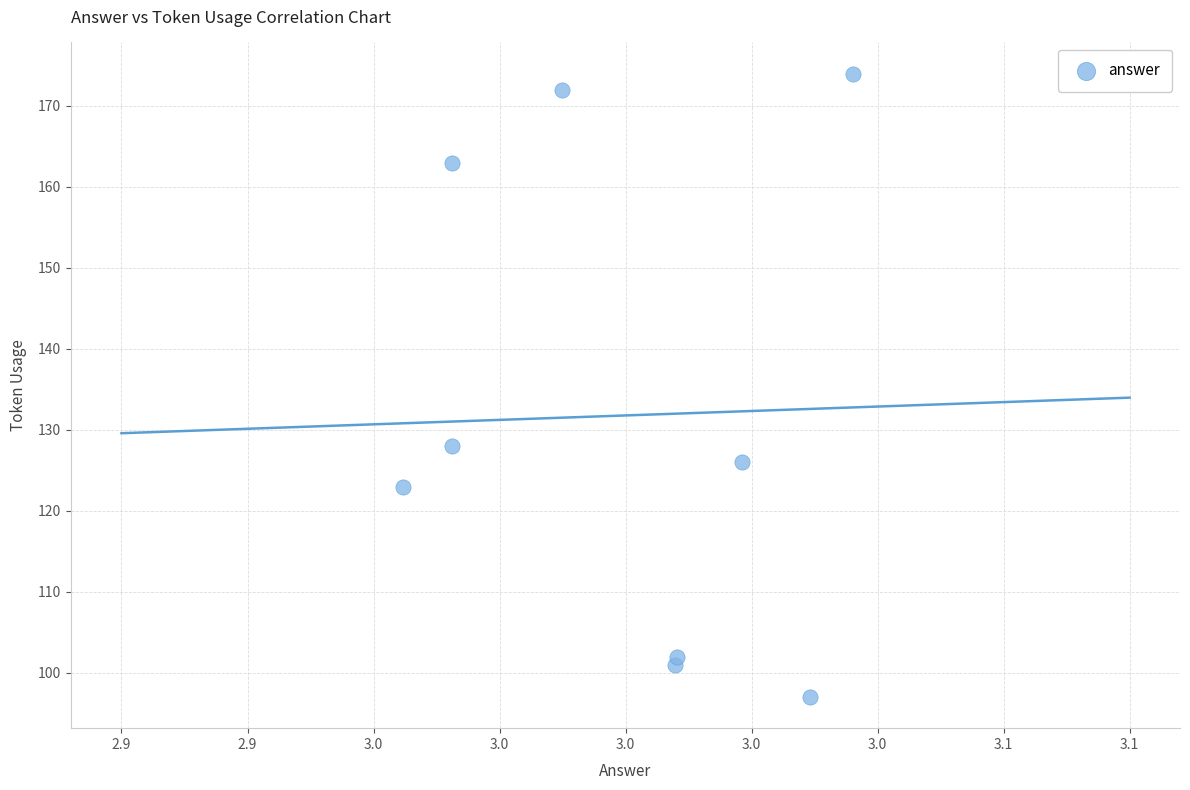

What Y value in the scatter plot is closest to 135?

128